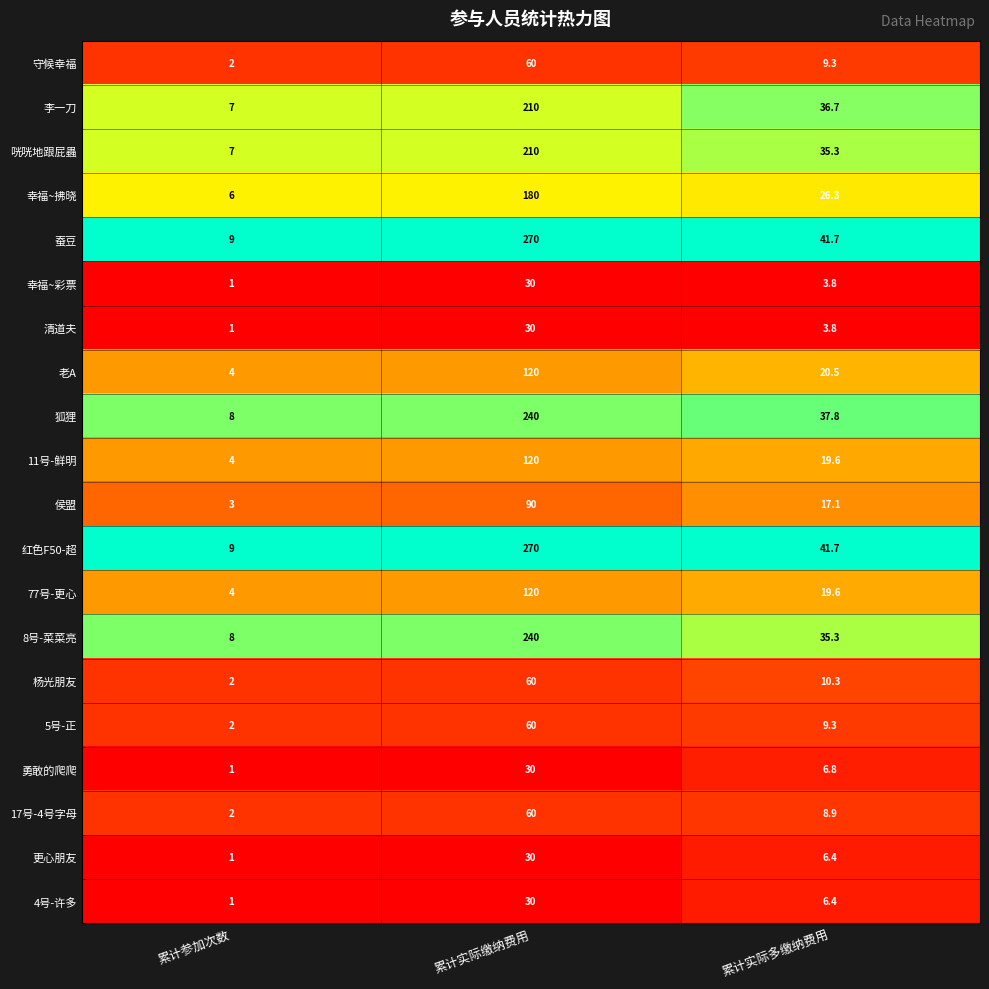

What is the difference between the highest and lowest values at 累计参加次数?

8.0